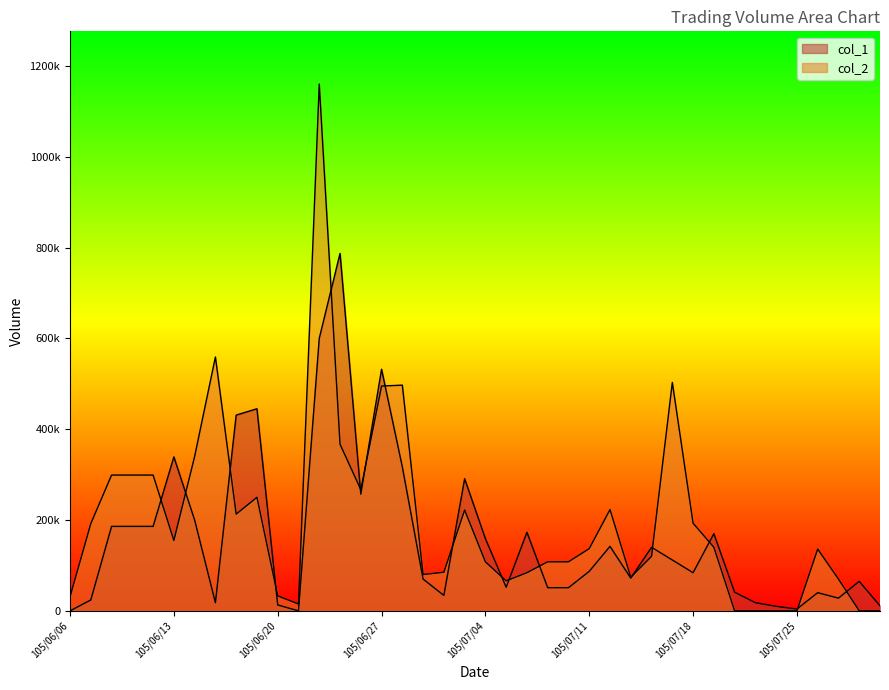

Where is col_2 nearest to the value 580000?

105/06/15